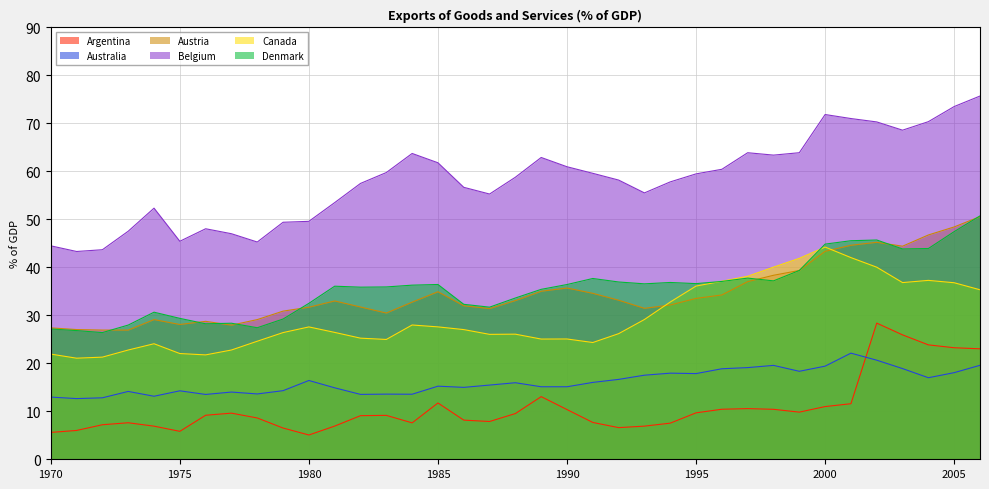

Rank the categories by Argentina value from lowest to highest.

1980, 1970, 1975, 1971, 1979, 1992, 1974, 1993, 1981, 1972, 1994, 1984, 1973, 1991, 1987, 1986, 1978, 1982, 1983, 1976, 1988, 1977, 1995, 1999, 1990, 1998, 1996, 1997, 2000, 2001, 1985, 1989, 2006, 2005, 2004, 2003, 2002